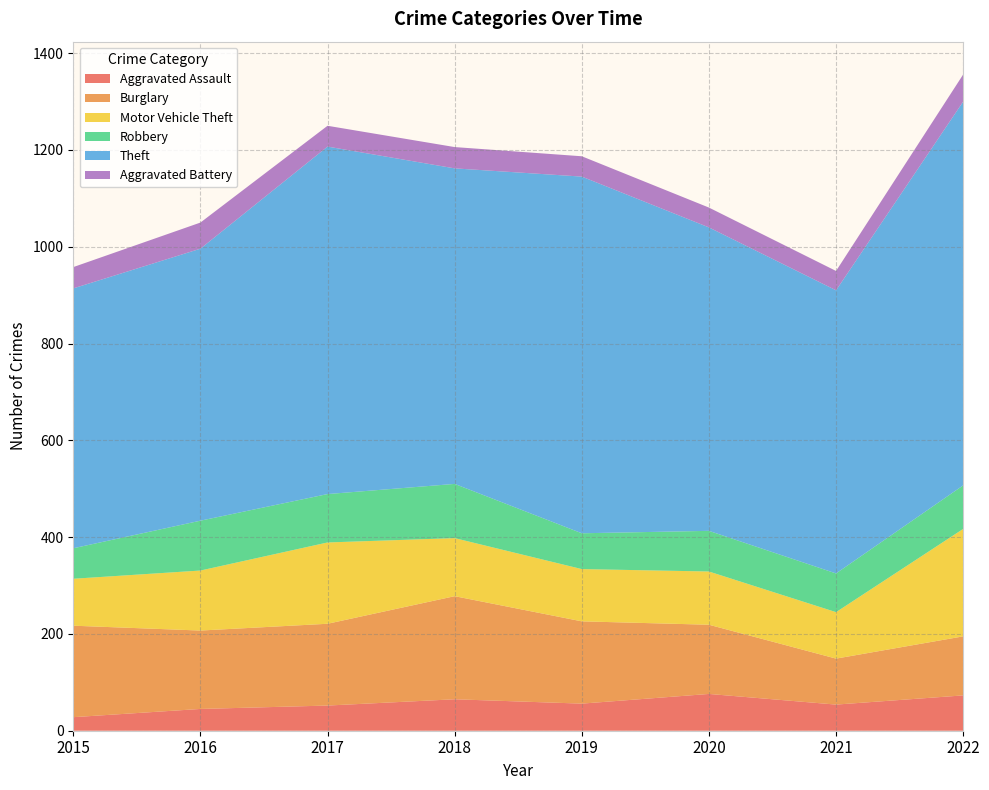

Reading right to left, list all the values displayed in this chart.

Aggravated Assault: 2022=73	2021=54	2020=76	2019=56	2018=65	2017=52	2016=45	2015=28
Burglary: 2022=122	2021=95	2020=143	2019=170	2018=213	2017=169	2016=162	2015=189
Motor Vehicle Theft: 2022=222	2021=96	2020=110	2019=108	2018=120	2017=168	2016=124	2015=97
Robbery: 2022=90	2021=80	2020=84	2019=74	2018=112	2017=100	2016=103	2015=63
Theft: 2022=793	2021=585	2020=627	2019=737	2018=652	2017=718	2016=562	2015=537
Aggravated Battery: 2022=56	2021=40	2020=41	2019=42	2018=44	2017=43	2016=54	2015=44